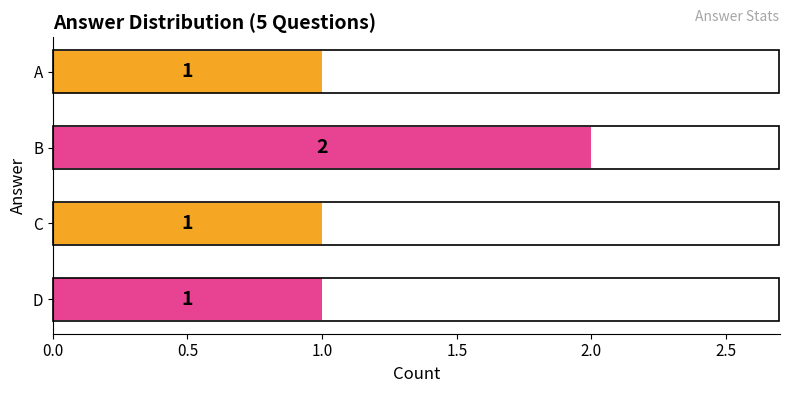

Which has a higher value, A or B?

B